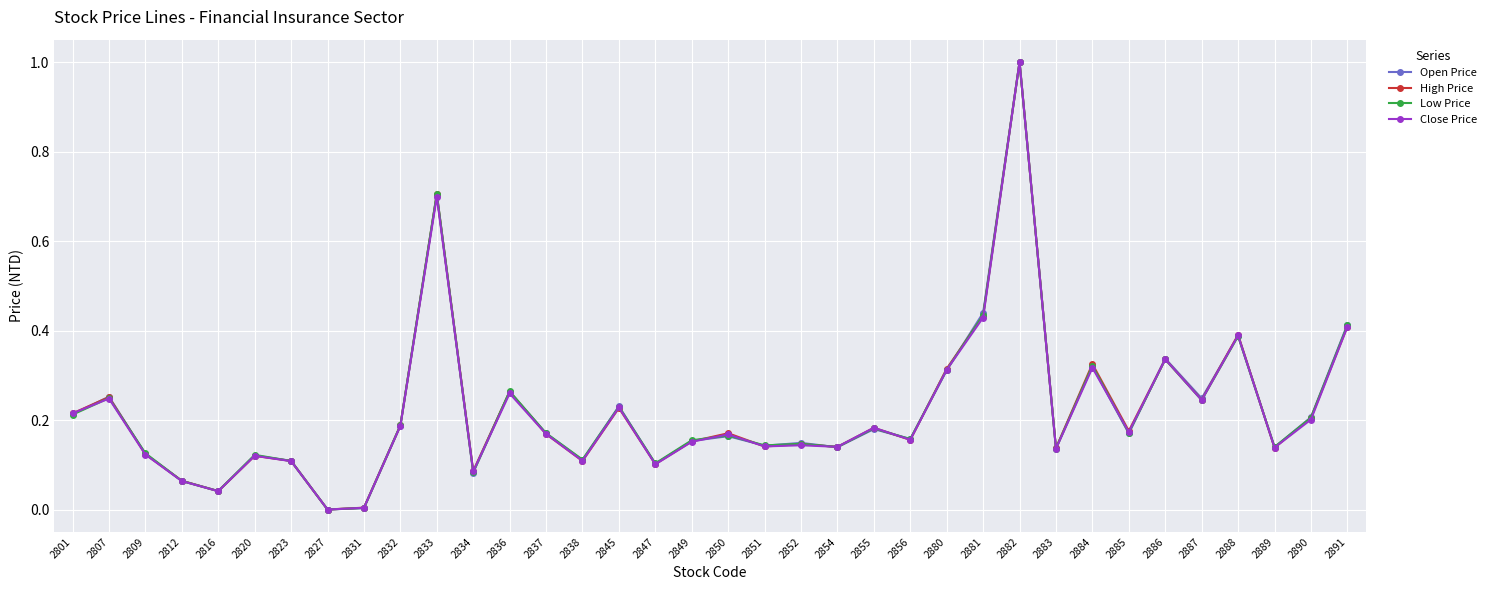

Is the value of Open Price at 2838 greater than the value of Close Price at 2836?

No